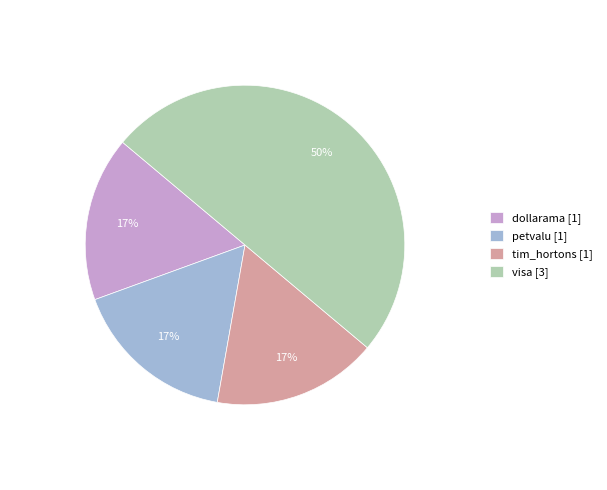

How many segments does this pie chart have?

4